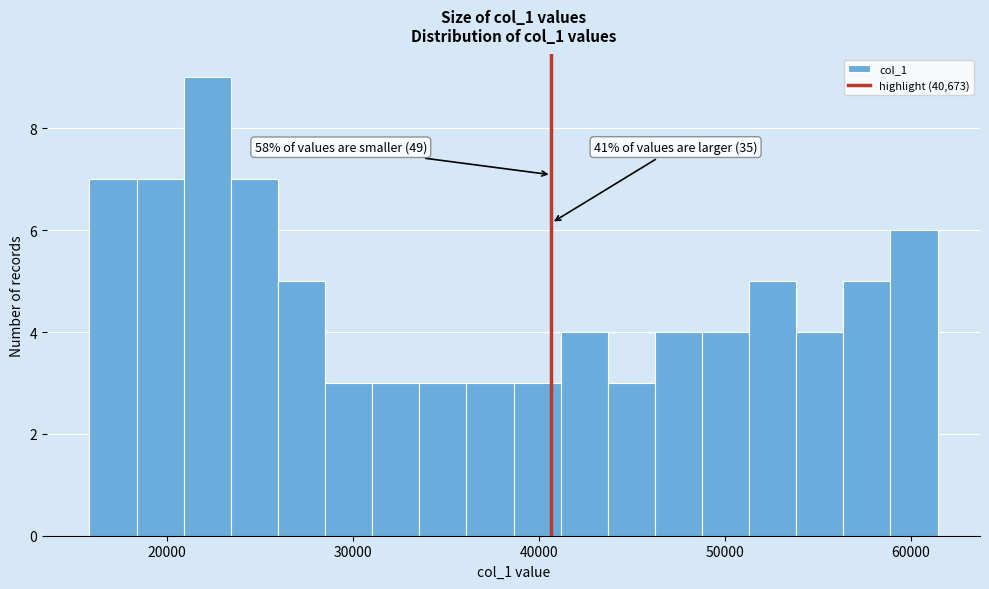

Around what value on the x-axis is the tallest bar? Give the approximate position of its centre, as read against the axis.

22000